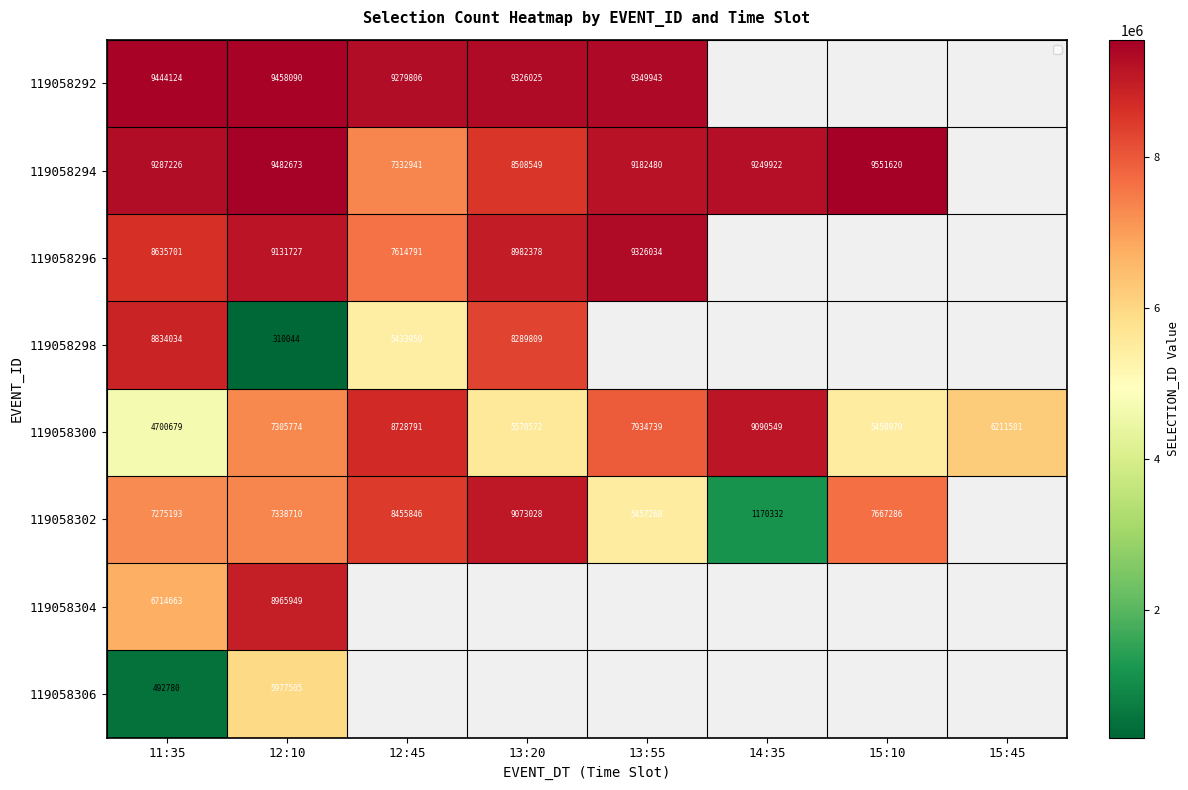

How many categories are shown in the chart?

8